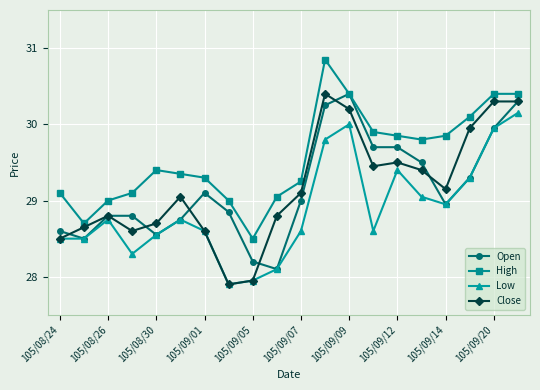

True or false: High and Low intersect in this chart.

False